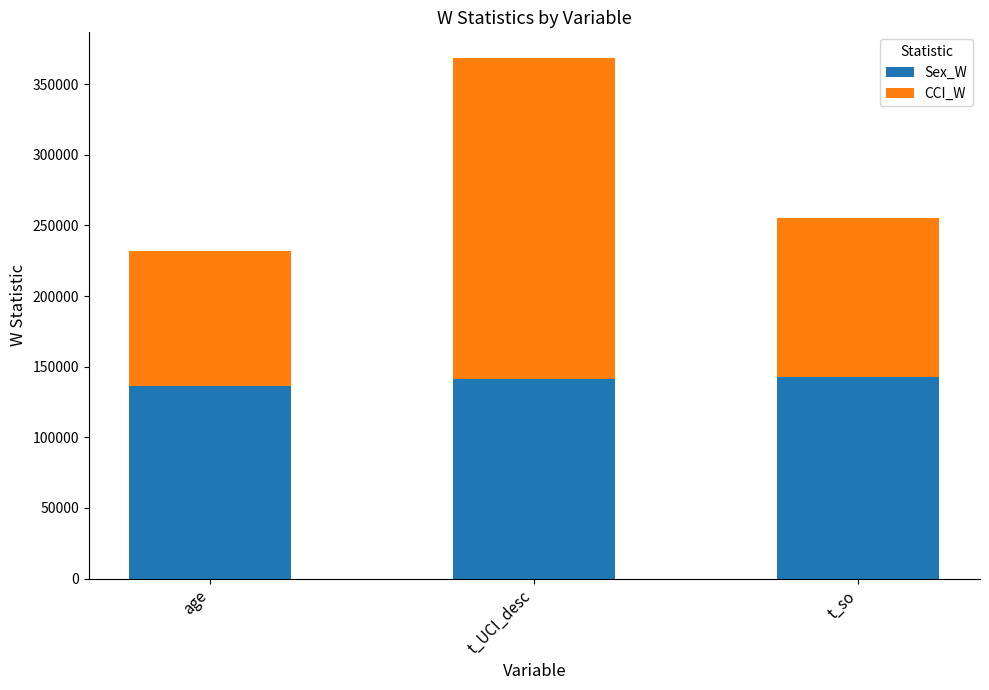

How many data points in Sex_W are above 141500?

2